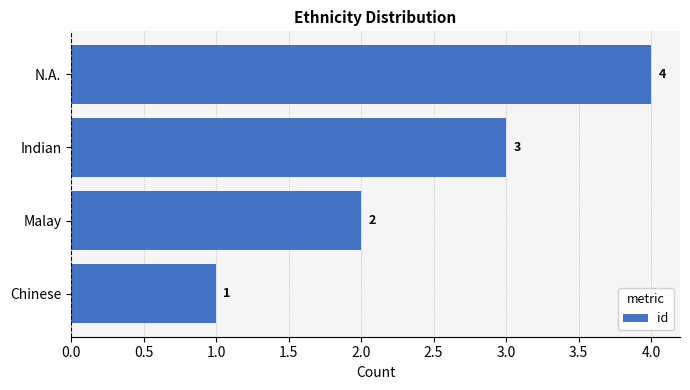

How many values are between 2 and 4?

3